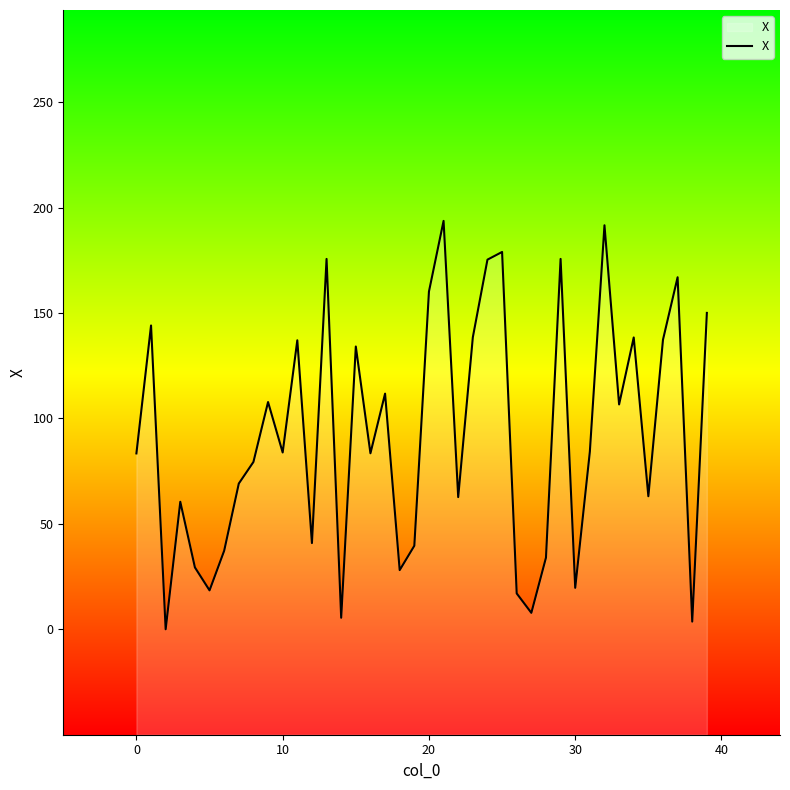

Between 9 and 30, which is larger?

9